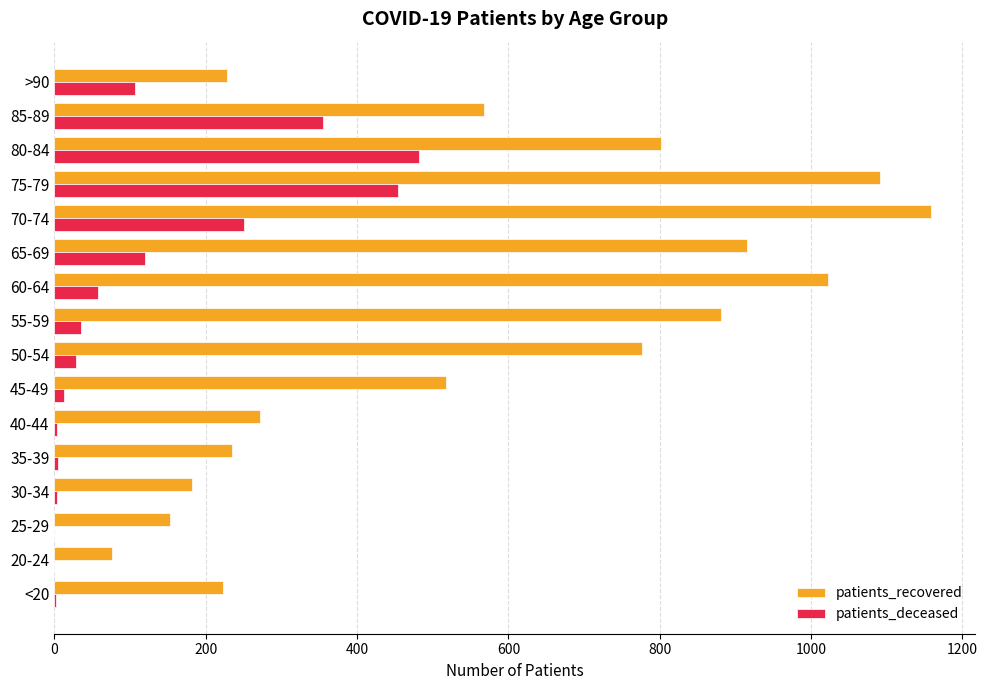

What is the sum of all patients_recovered values?

9100